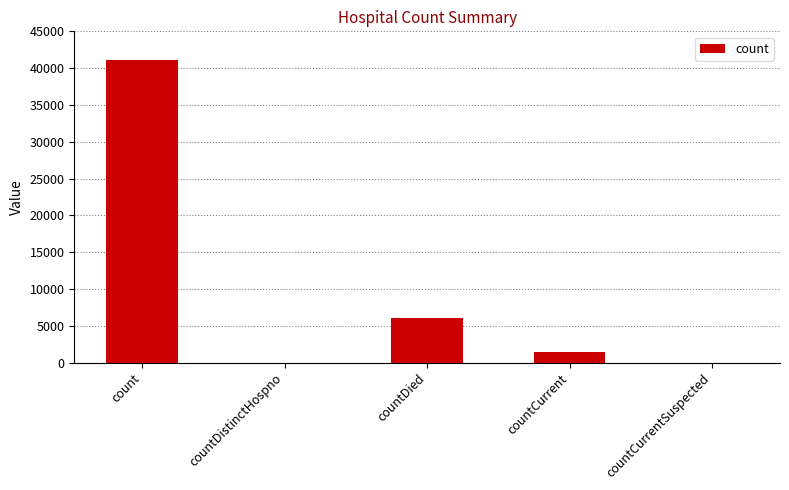

Reading left to right, list all the values displayed in this chart.

count=41170	countDistinctHospno=0	countDied=6039	countCurrent=1367	countCurrentSuspected=0